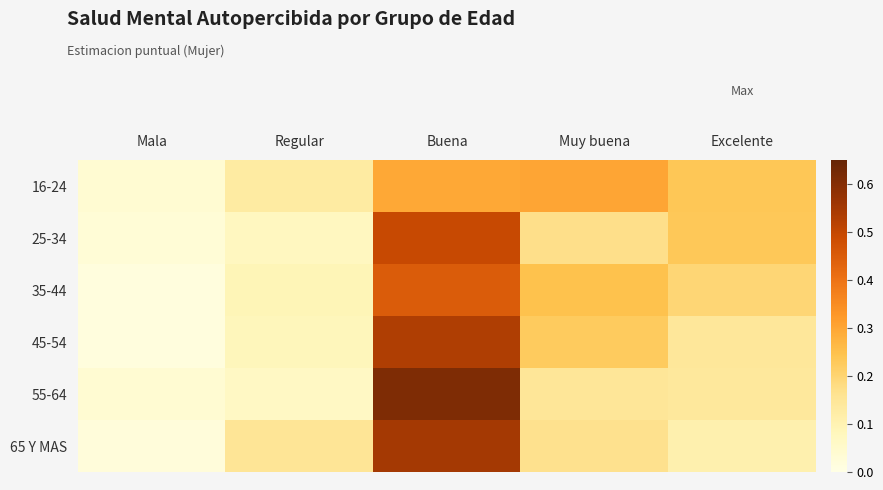

What is the total value across all series at Buena?

2.9